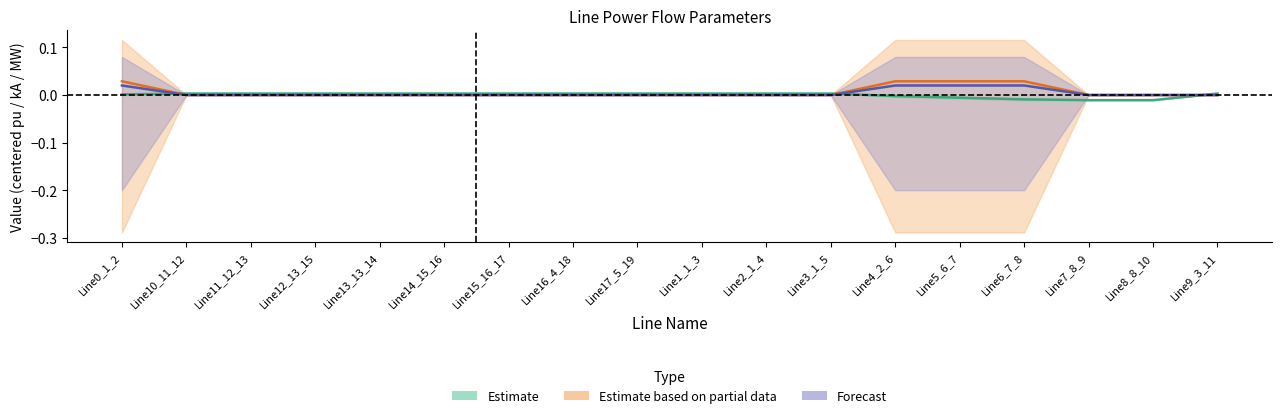

True or false: Estimate and Forecast intersect in this chart.

True